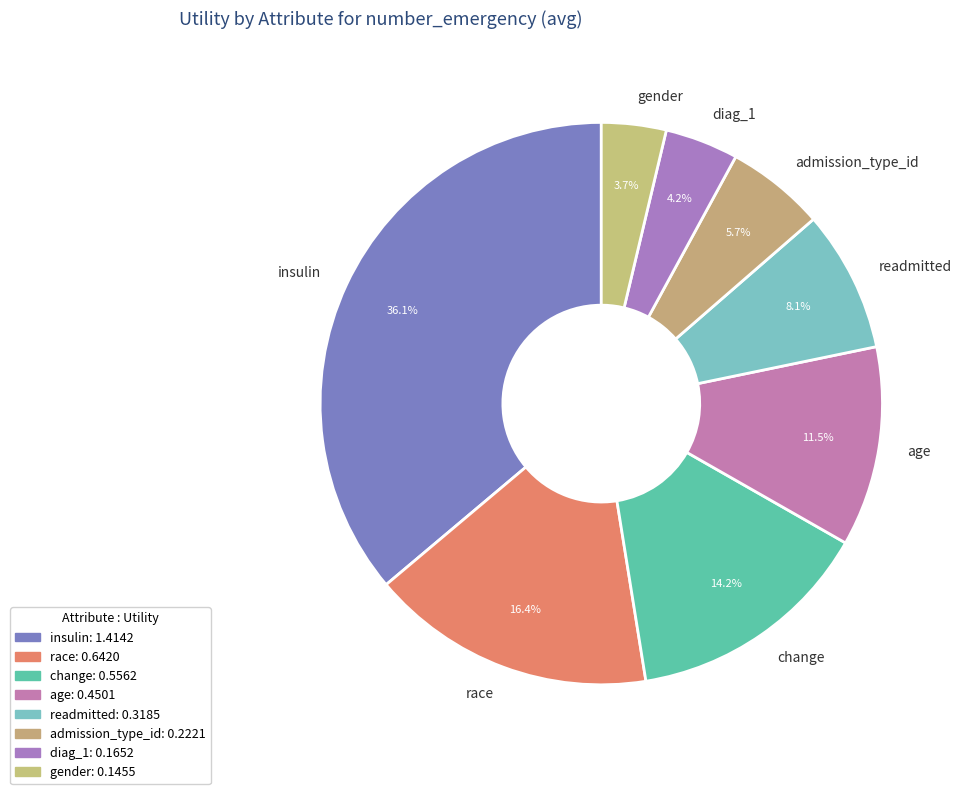

Is there a majority slice in this chart?

No